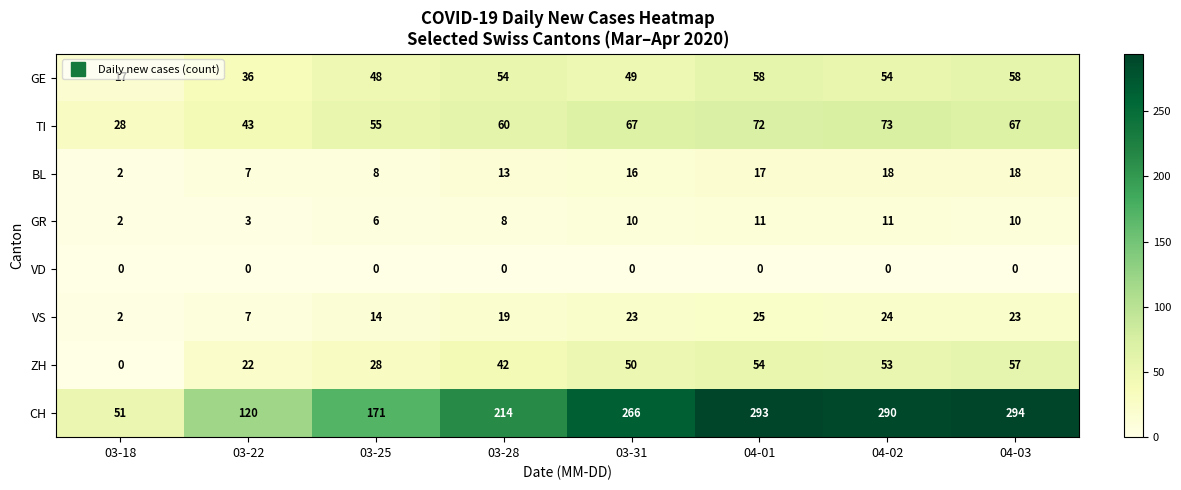

Rank the series by their maximum value, from highest to lowest.

CH, TI, GE, ZH, VS, BL, GR, VD